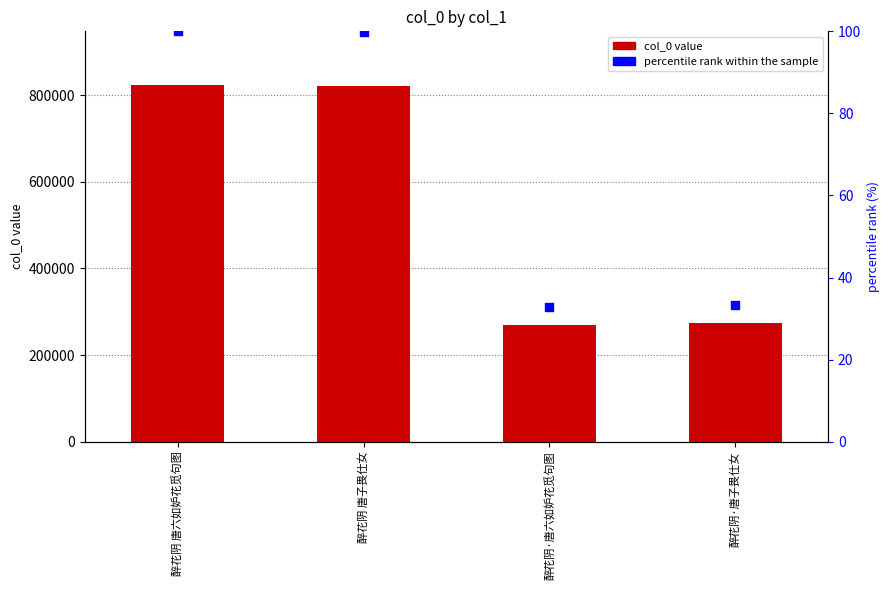

What is the total value across all series at 醉花阴 唐六如妒花觅句图?

823820.0